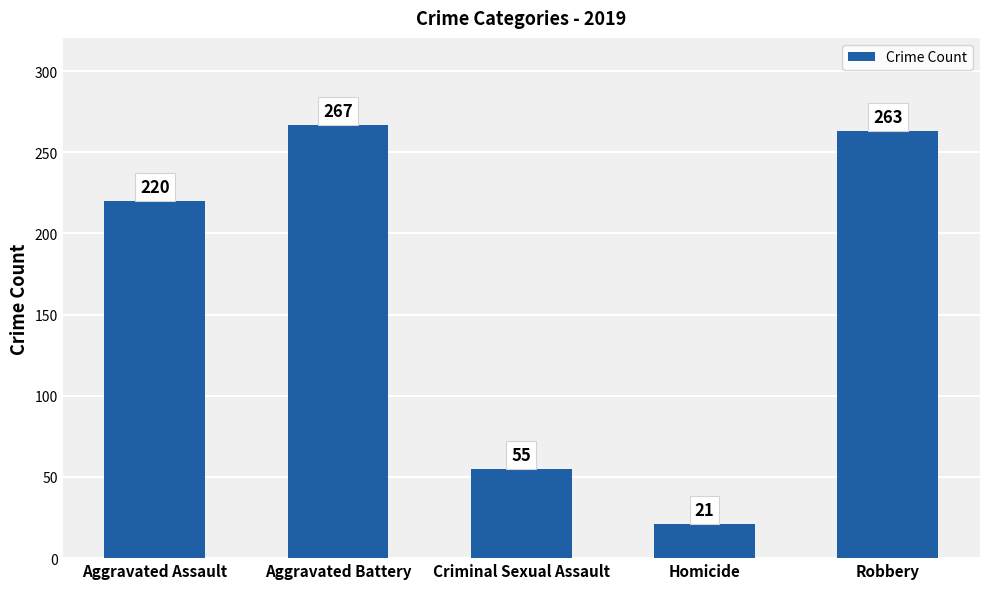

What is the sum of the values at Aggravated Battery and Homicide?

288